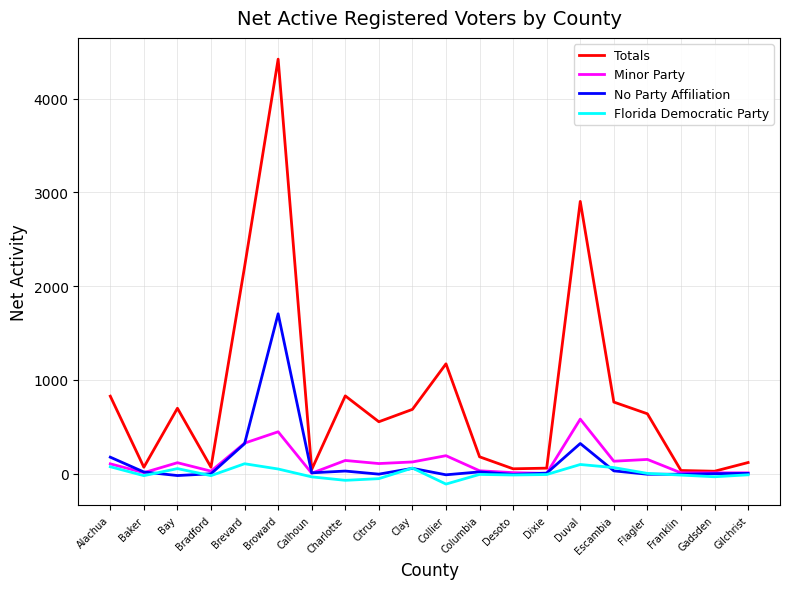

What are all the series names shown in the legend?

Totals, Minor Party, No Party Affiliation, Florida Democratic Party